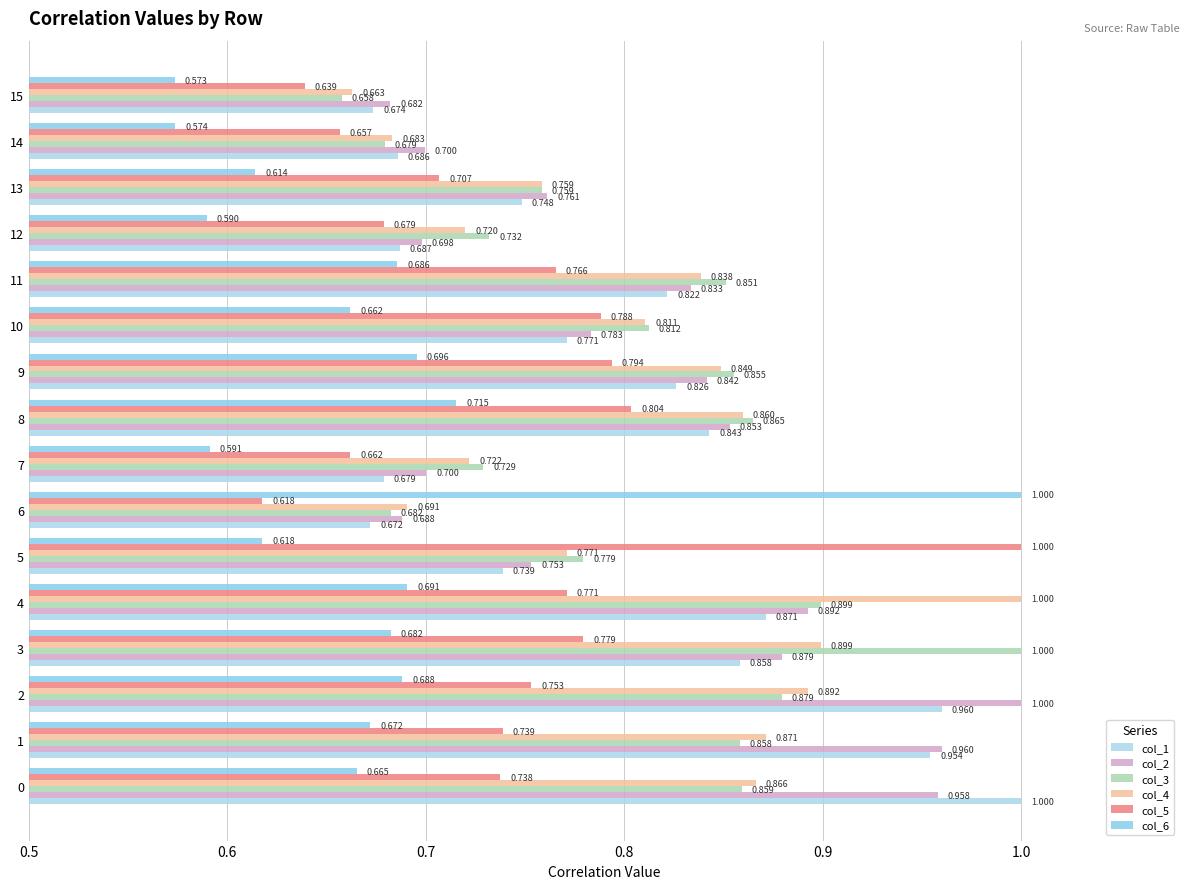

What is the average value of the col_3 series?

0.8